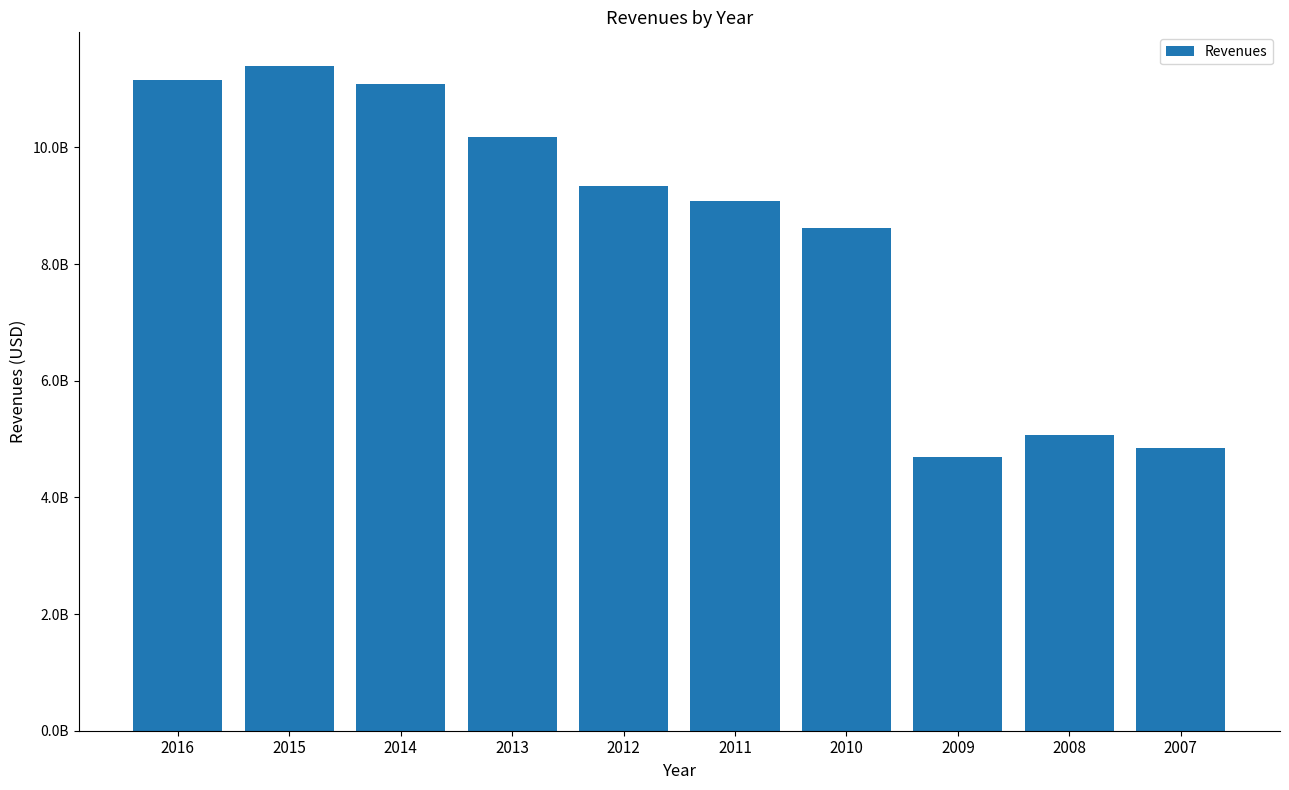

Are the bars horizontal?

No